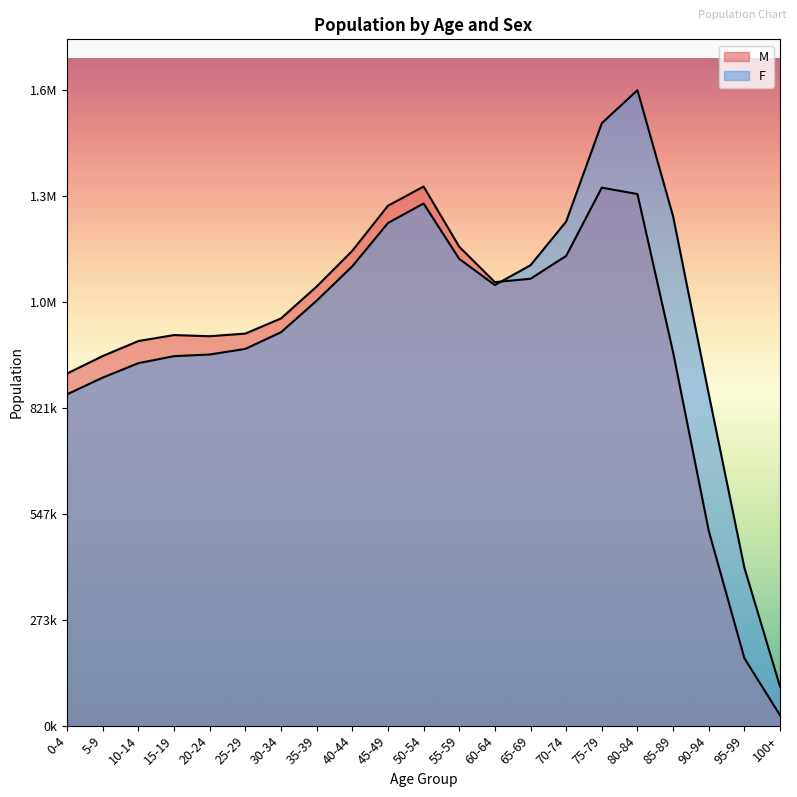

What is the minimum value for F?

101196